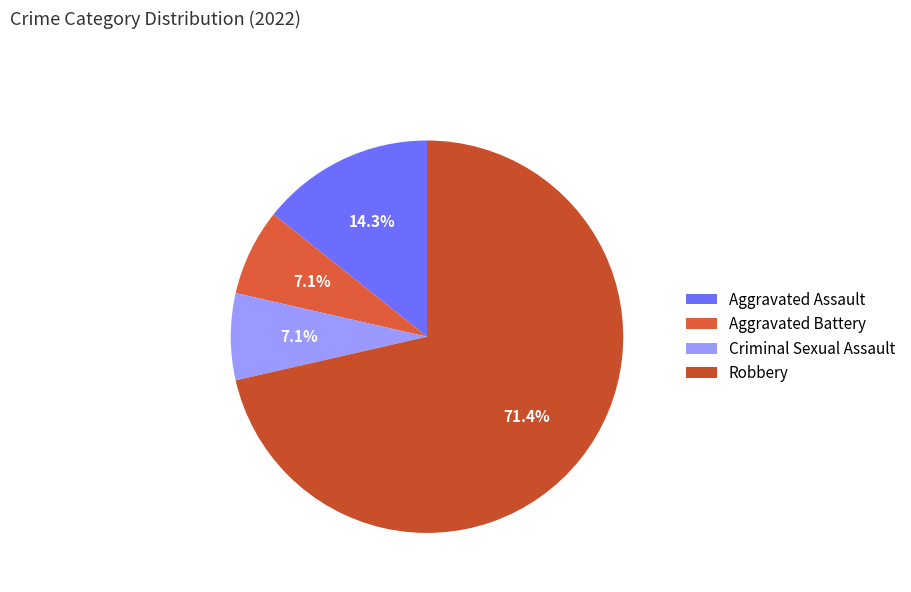

What is the change in value from Aggravated Assault to Criminal Sexual Assault?

-1